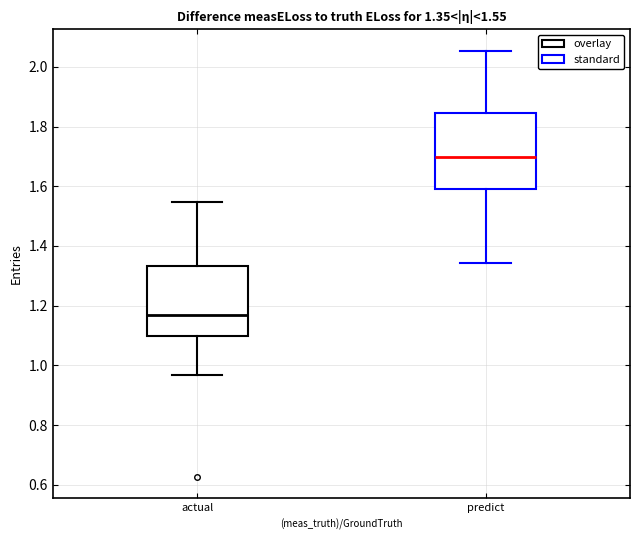

Which box's median line is the lowest?

actual